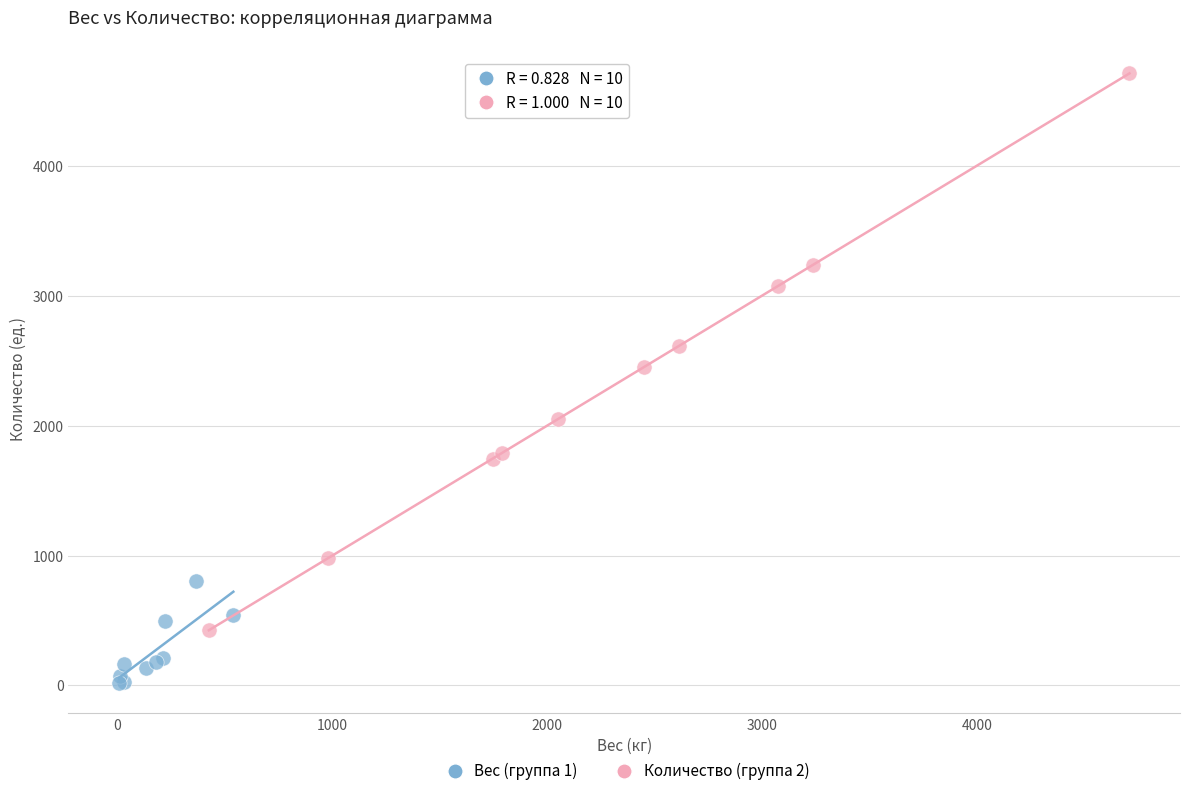

Which series contains the highest Y value?

Количество (группа 2)